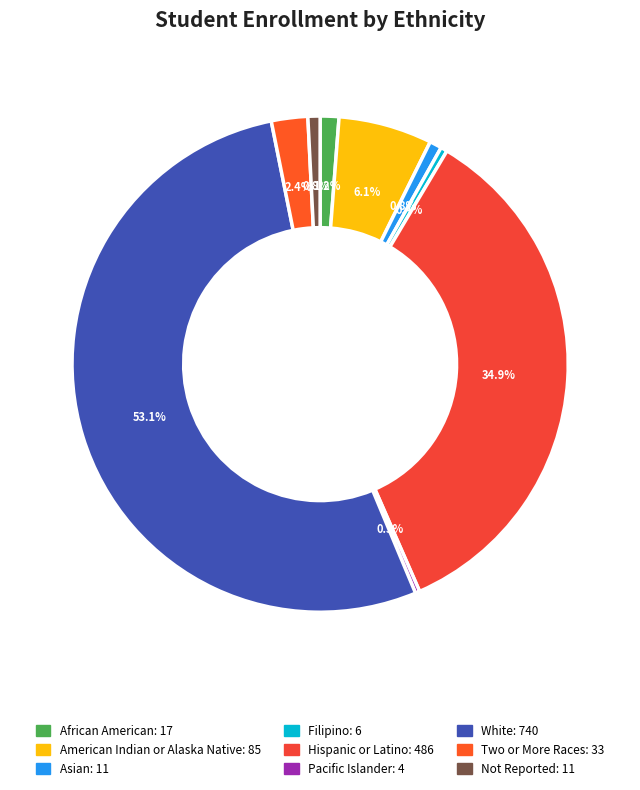

Does Not Reported account for over 50% of the chart?

No